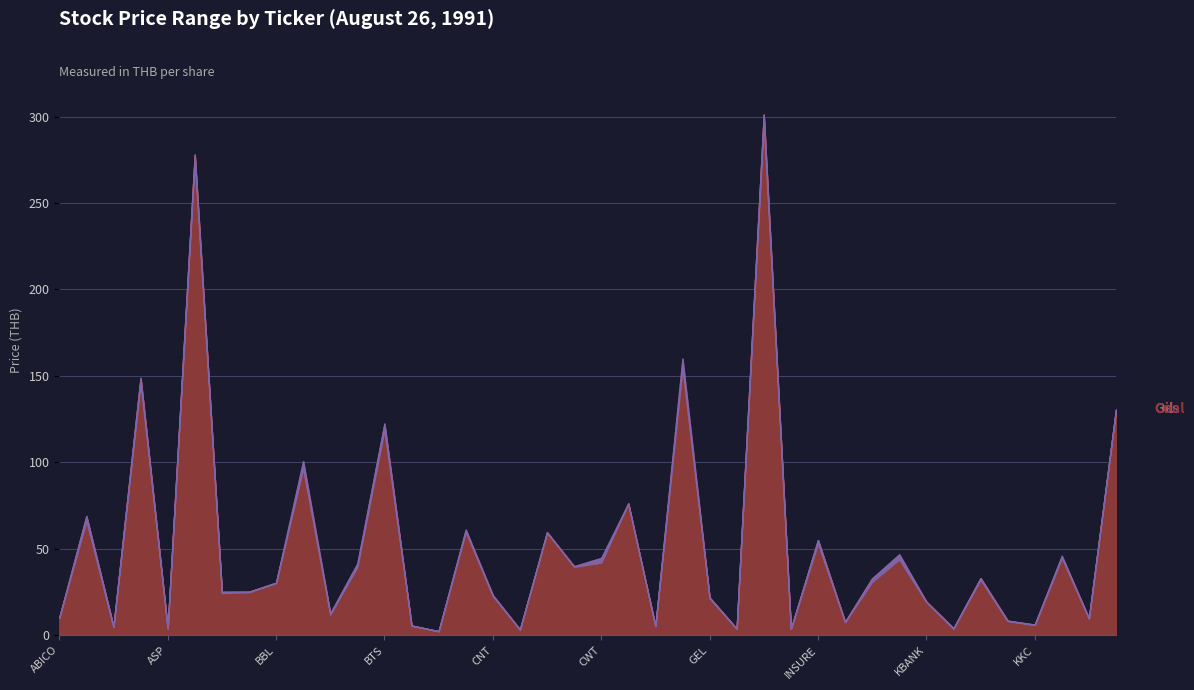

What are all the series names shown in the legend?

Coal, Oil, Gas